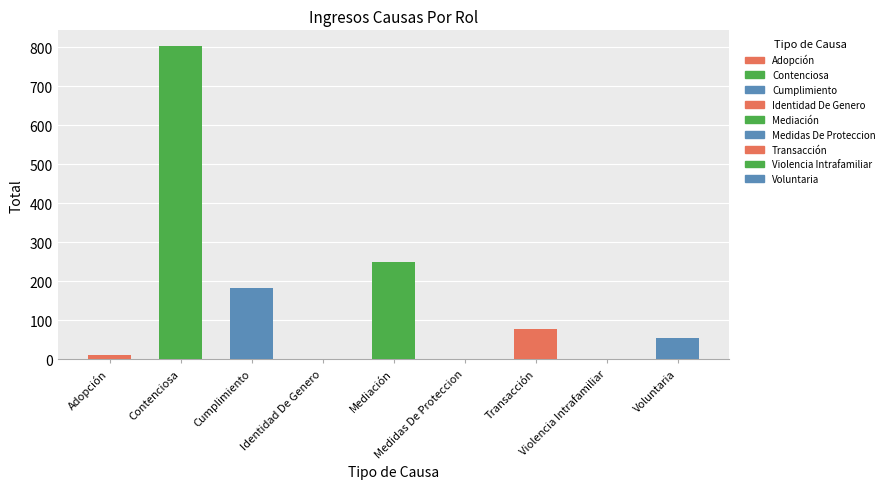

Reading left to right, what are all the values shown in this chart?

Adopción=11	Contenciosa=803	Cumplimiento=183	Identidad De Genero=1	Mediación=248	Medidas De Proteccion=1	Transacción=78	Violencia Intrafamiliar=1	Voluntaria=54